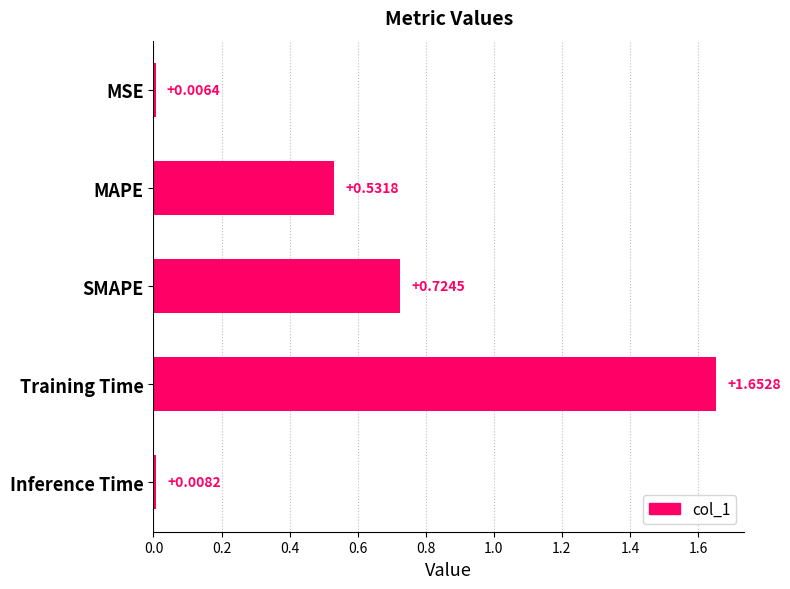

What is the label of the 3rd bar from the bottom?

SMAPE